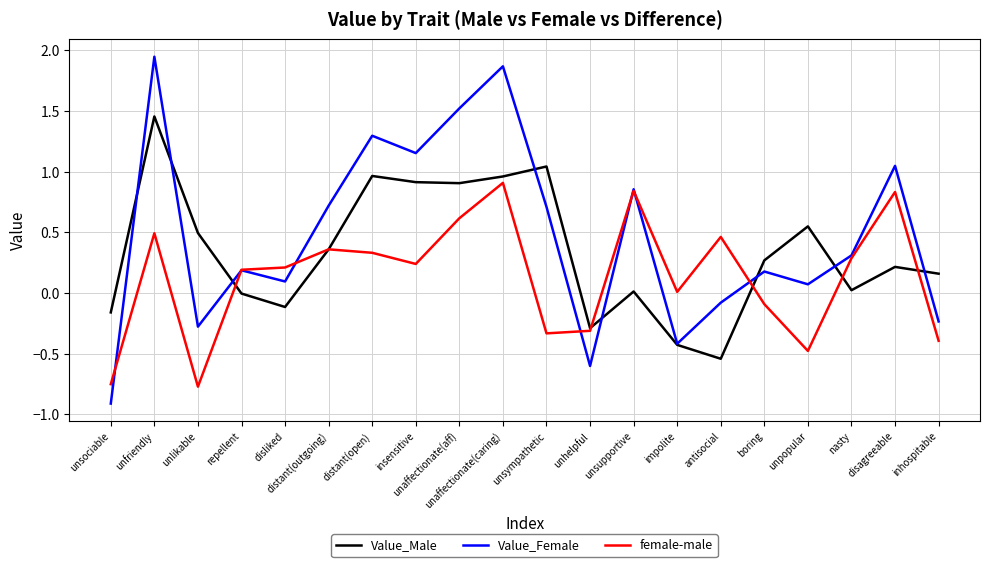

At which label does female-male first exceed 0?

unfriendly